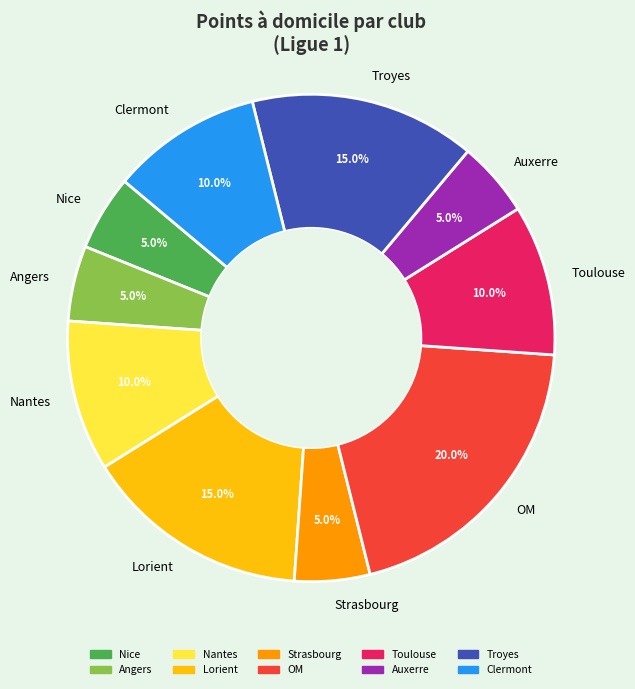

How many segments does this pie chart have?

10